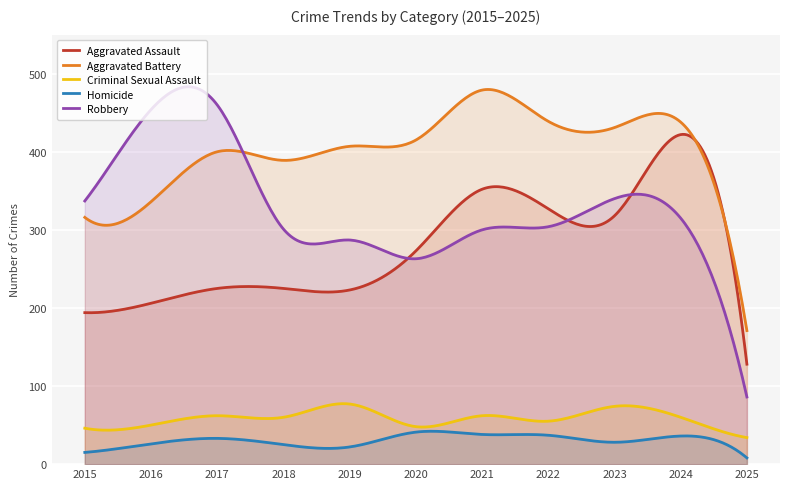

In Criminal Sexual Assault, how many points are higher than both neighbors (excluding endpoints)?

4